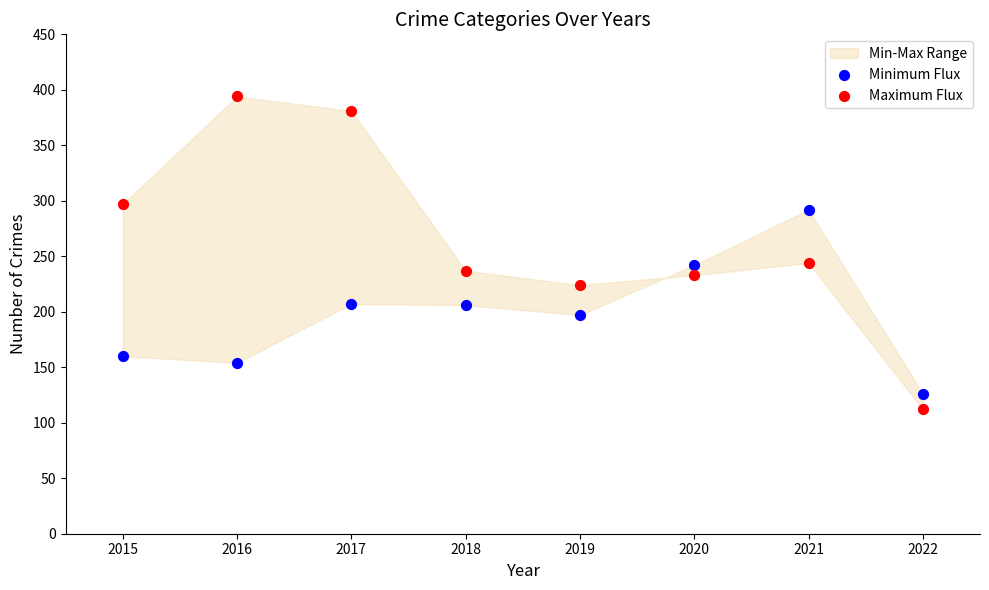

Which series reaches the maximum Y coordinate?

Maximum Flux